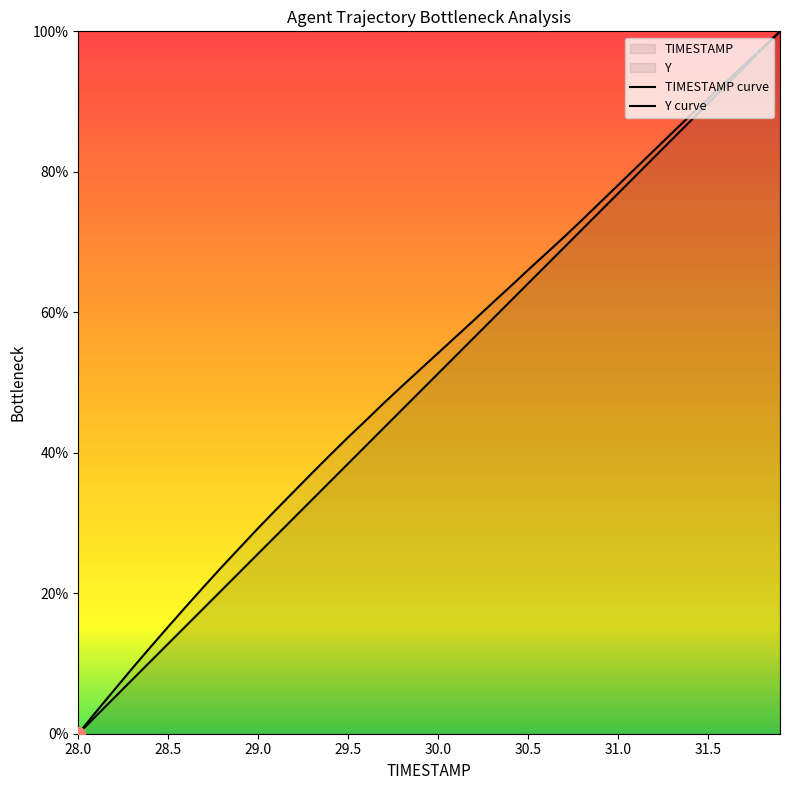

Reading right to left, transcribe all the data shown in this chart.

TIMESTAMP: 100.0	97.4	94.9	92.3	89.7	87.2	84.6	82.1	79.5	76.9	74.4	71.8	69.2	66.7	64.1	61.5	59.0	56.4	53.8	51.3	48.7	46.2	43.6	41.0	38.5	35.9	33.3	30.8	28.2	25.6	23.1	20.5	17.9	15.4	12.8	10.3	7.7	5.1	2.6	0.0
Y: 100.0	97.6	95.2	92.8	90.4	88.0	85.5	83.1	80.6	78.1	75.6	73.2	70.7	68.4	66.0	63.6	61.3	58.9	56.6	54.2	51.9	49.5	47.1	44.6	42.2	39.7	37.1	34.5	31.9	29.3	26.5	23.8	21.0	18.1	15.2	12.3	9.3	6.2	3.2	0.0